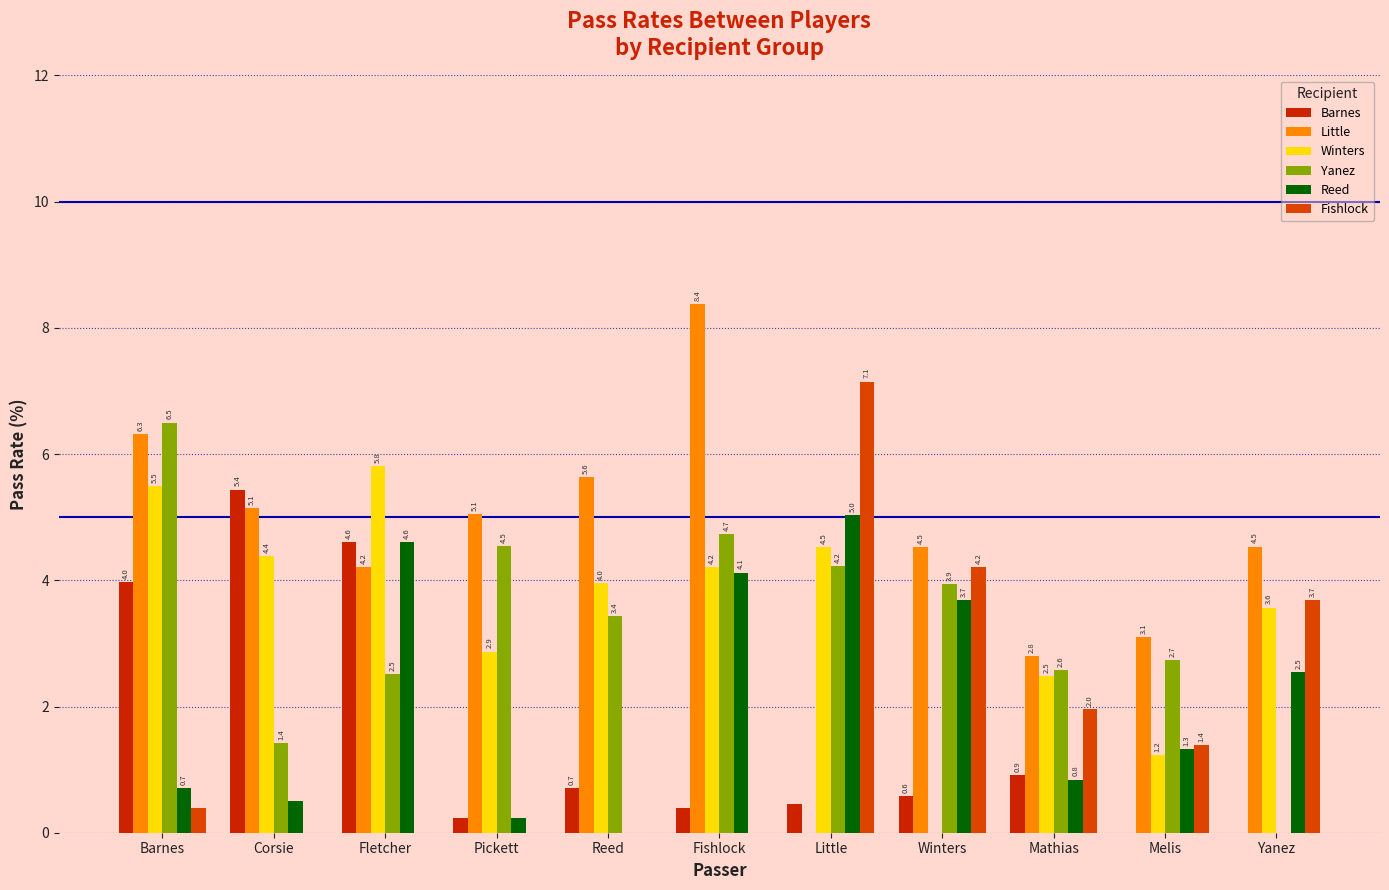

How many categories are shown in the chart?

11